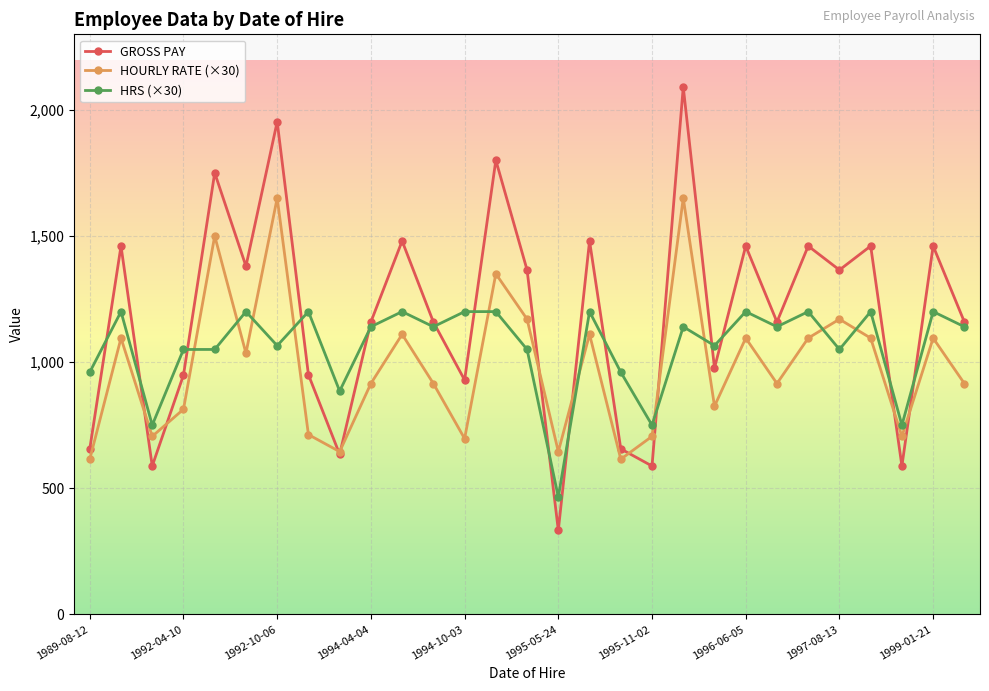

True or false: HRS (×30) and HOURLY RATE (×30) intersect in this chart.

True